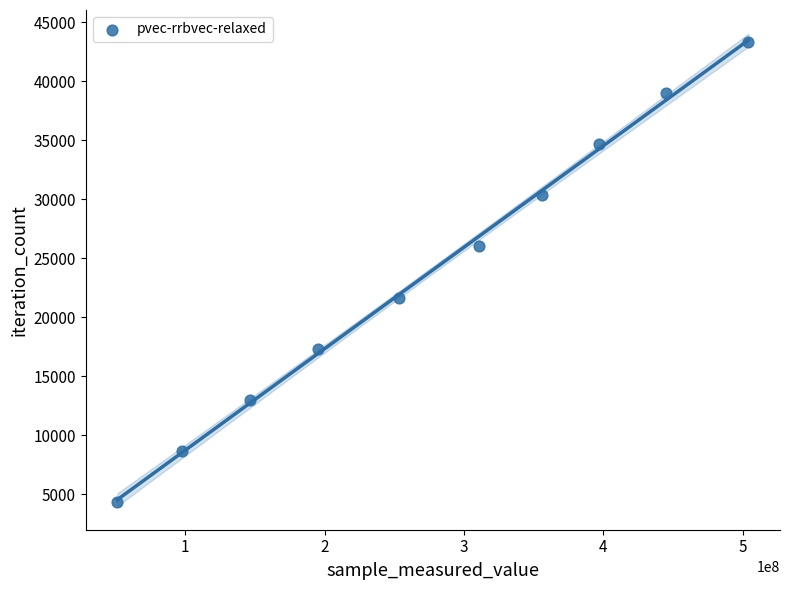

What is the average X value?

275691366